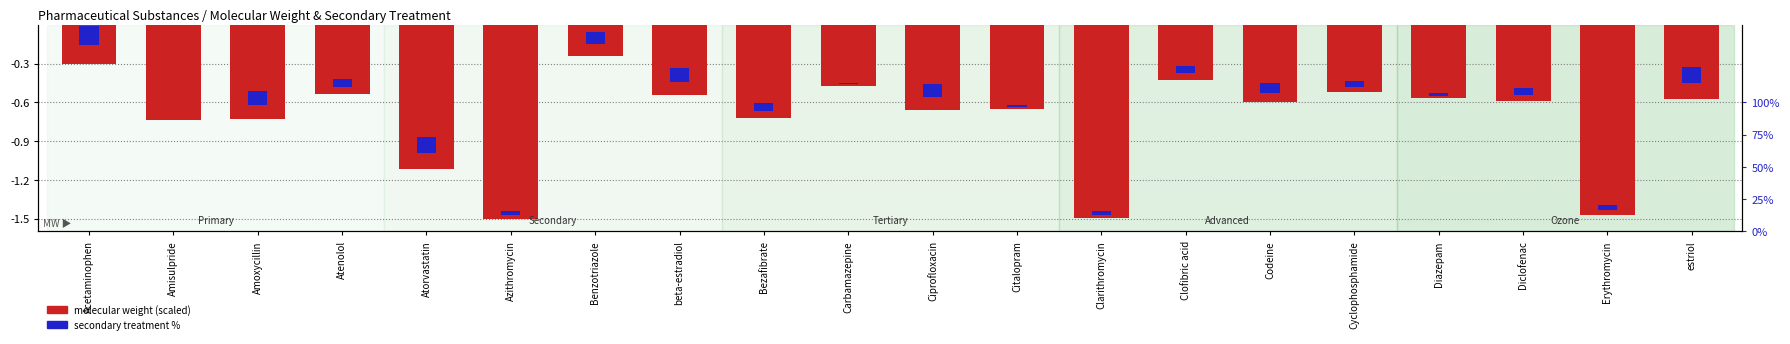

At how many categories does at least one series exceed 0?

20